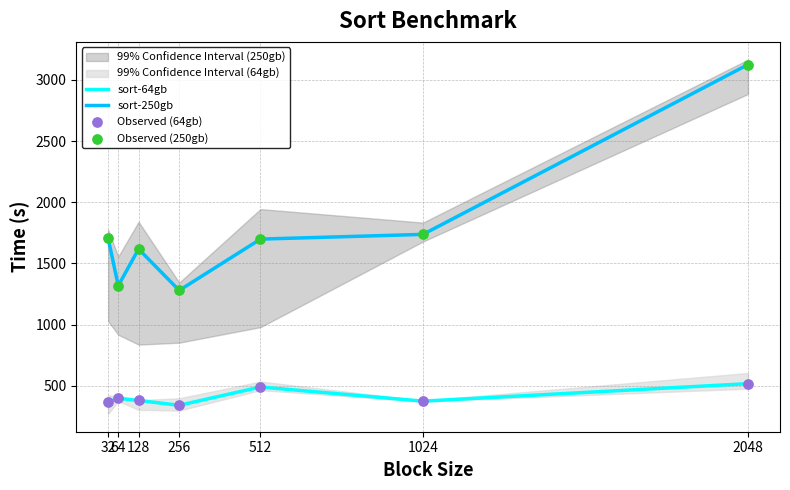

Which series has the largest Y range (max minus min)?

sort-250gb